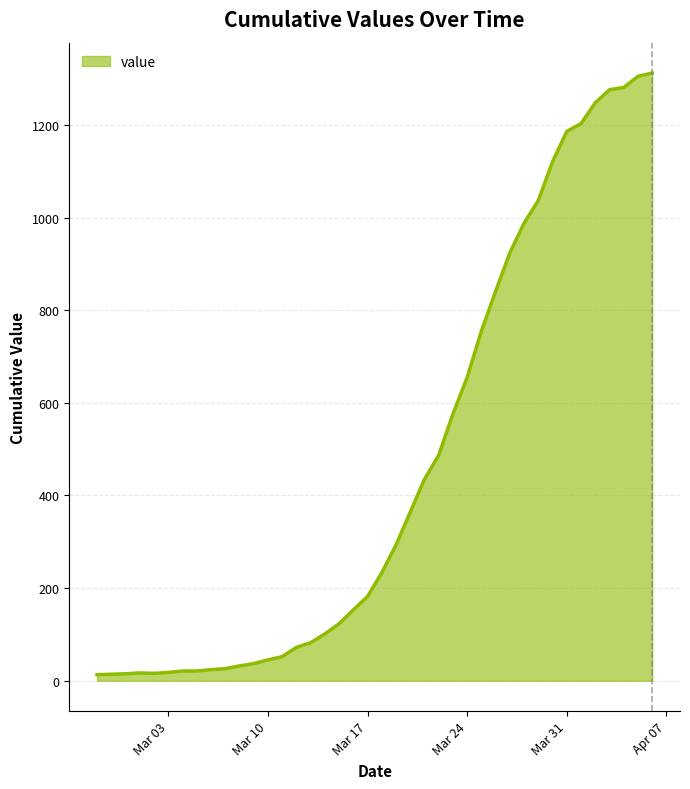

What is the difference between the maximum and minimum values?

1299